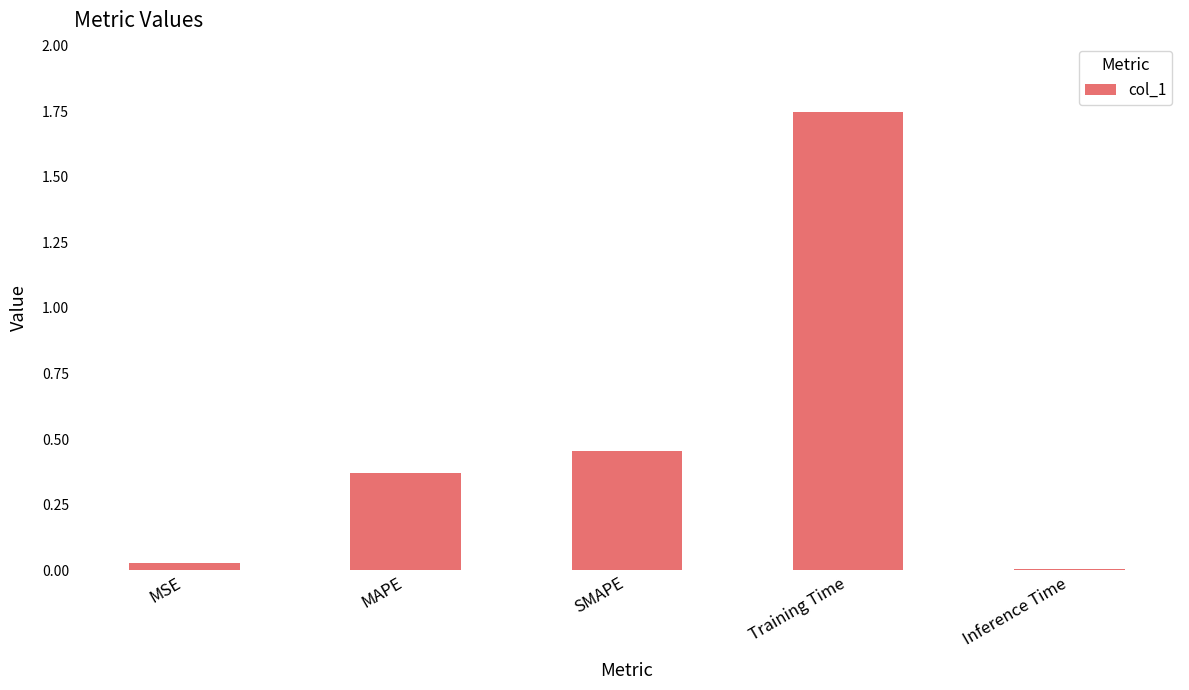

Which category has the lowest value across all series?

Inference Time